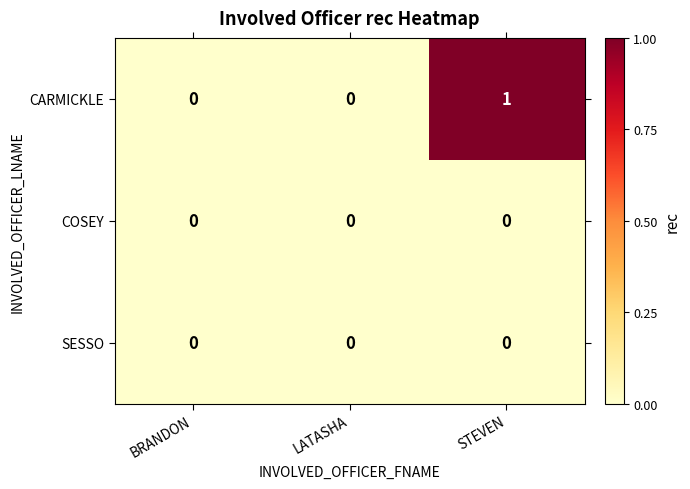

Reading left to right, transcribe all the data shown in this chart.

CARMICKLE: 0	0	1
COSEY: 0	0	0
SESSO: 0	0	0